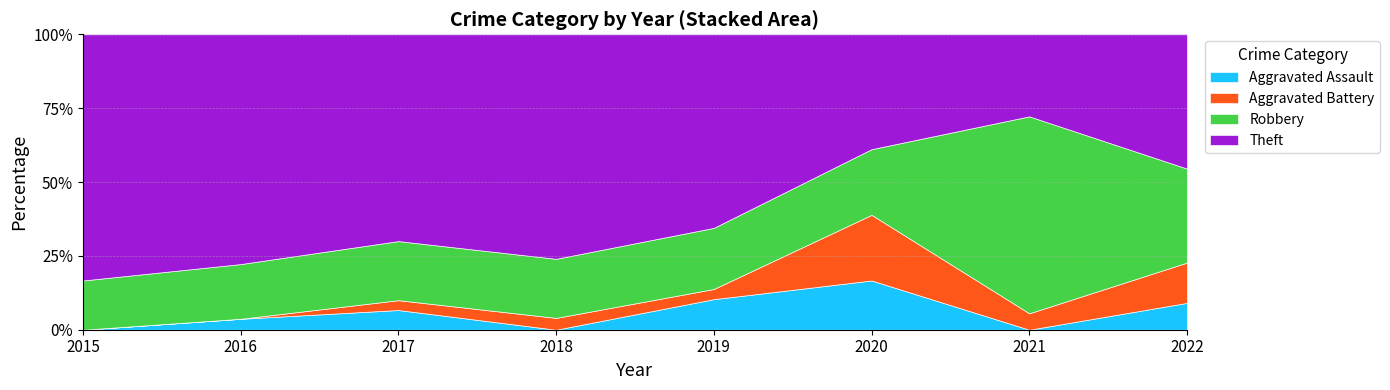

What is the total value across all series at 2015?

100.0